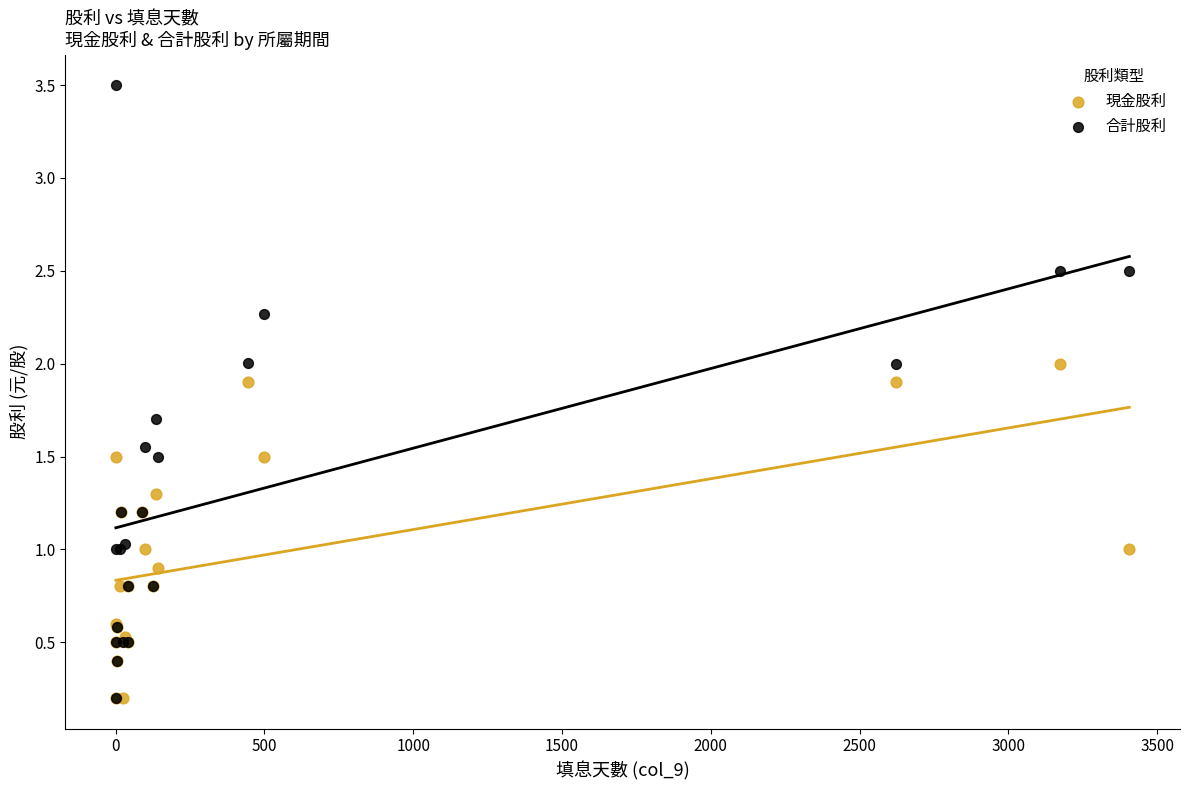

Which series contains the highest Y value?

合計股利